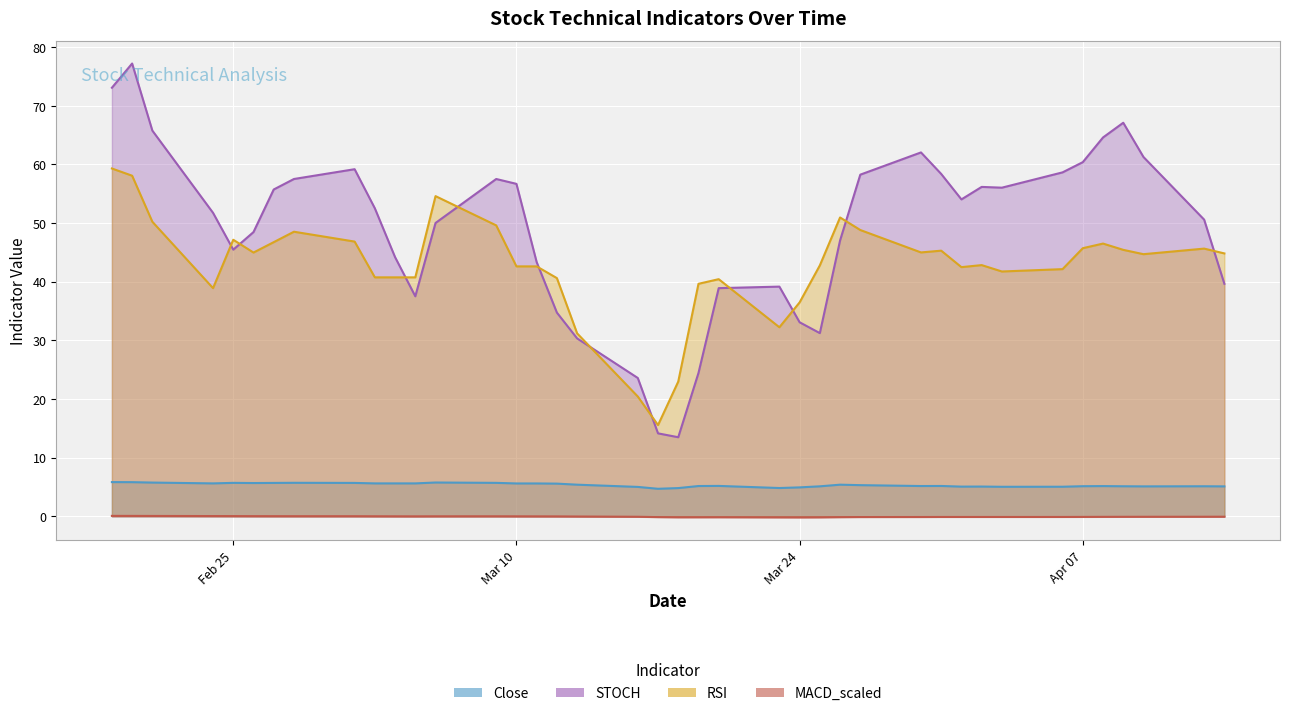

Reading right to left, transcribe all the data shown in this chart.

Close: 5.1	5.1	5.1	5.1	5.1	5.1	5.0	5.0	5.1	5.0	5.2	5.2	5.3	5.4	5.1	4.9	4.8	5.2	5.2	4.8	4.7	5.0	5.4	5.6	5.6	5.6	5.7	5.8	5.6	5.6	5.6	5.7	5.7	5.7	5.7	5.7	5.6	5.7	5.8	5.8
STOCH: 39.6	50.6	61.2	67.1	64.6	60.4	58.6	56.0	56.1	54.0	58.4	62.0	58.2	47.0	31.2	33.1	39.1	38.9	24.4	13.5	14.1	23.6	30.3	34.7	43.3	56.7	57.5	50.0	37.5	44.2	52.5	59.2	57.5	55.7	48.5	45.5	51.7	65.8	77.2	73.1
RSI: 44.8	45.6	44.7	45.4	46.5	45.7	42.1	41.7	42.8	42.5	45.3	45.0	48.8	50.9	42.8	36.5	32.2	40.4	39.6	23.0	15.5	20.4	31.2	40.6	42.6	42.6	49.6	54.6	40.7	40.7	40.7	46.8	48.5	46.7	45.0	47.1	38.9	50.2	58.1	59.3
MACD_scaled: -0.1	-0.1	-0.1	-0.1	-0.1	-0.1	-0.1	-0.1	-0.1	-0.1	-0.1	-0.1	-0.1	-0.2	-0.2	-0.2	-0.2	-0.2	-0.2	-0.2	-0.2	-0.1	-0.0	-0.0	-0.0	-0.0	-0.0	-0.0	-0.0	-0.0	-0.0	0.0	0.0	0.0	0.0	0.0	0.0	0.0	0.1	0.1